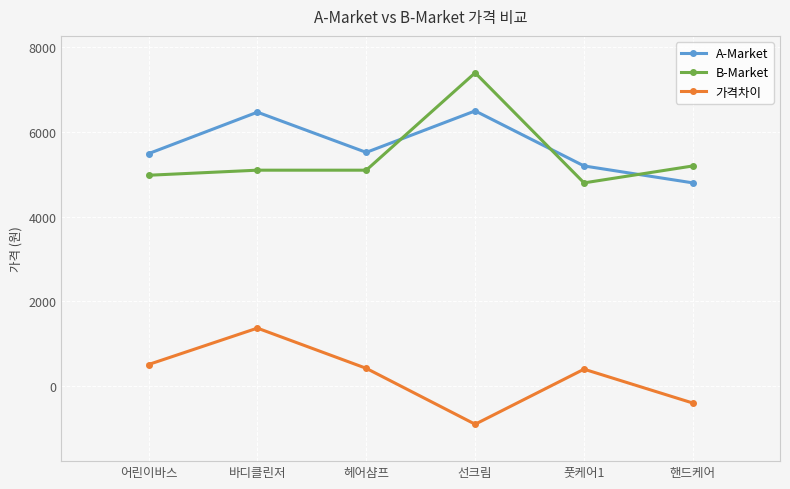

What is the average value of the 가격차이 series?

233